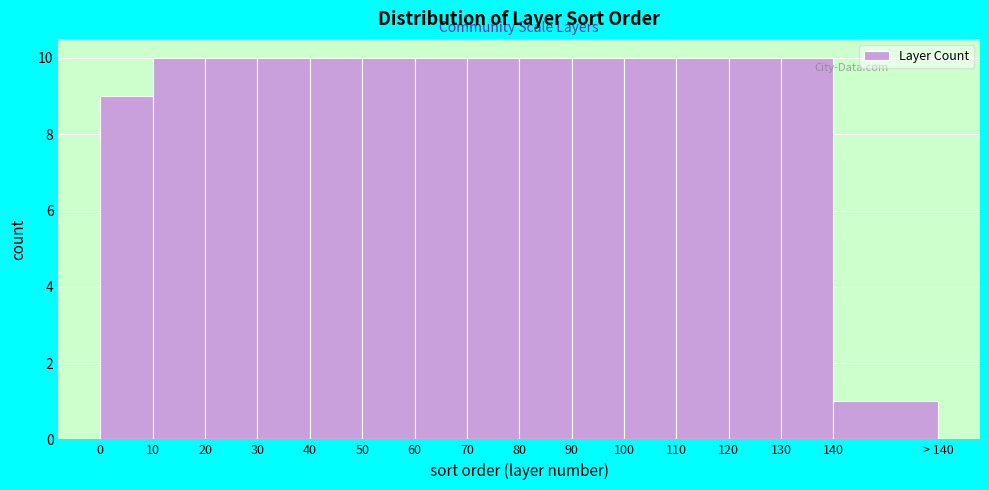

Reading right to left, what are all the values shown in this chart?

1	10	10	10	10	10	10	10	10	10	10	10	10	10	9